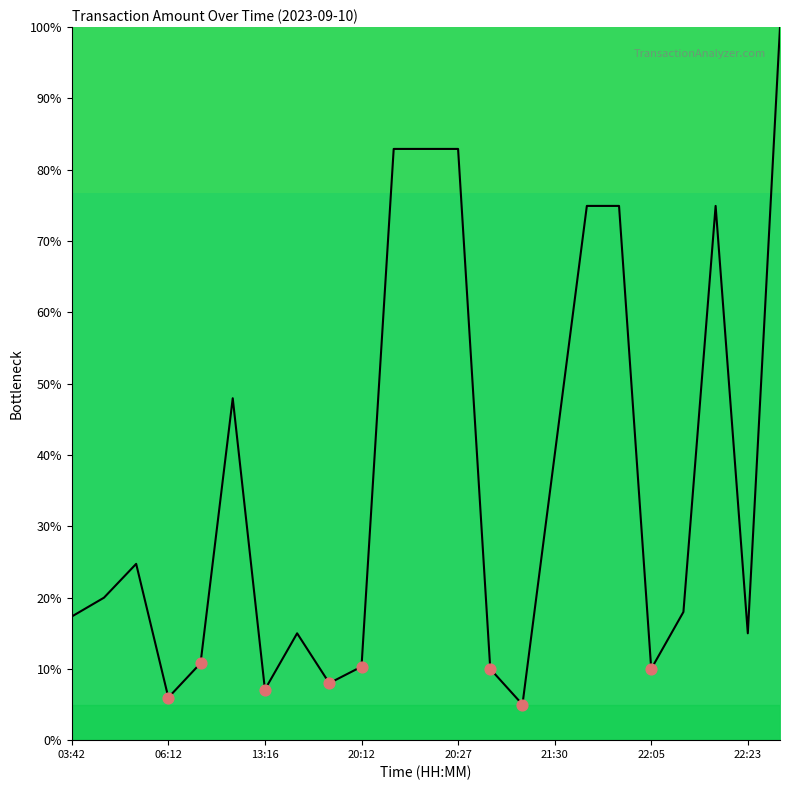

What is the smallest value displayed?

5.0